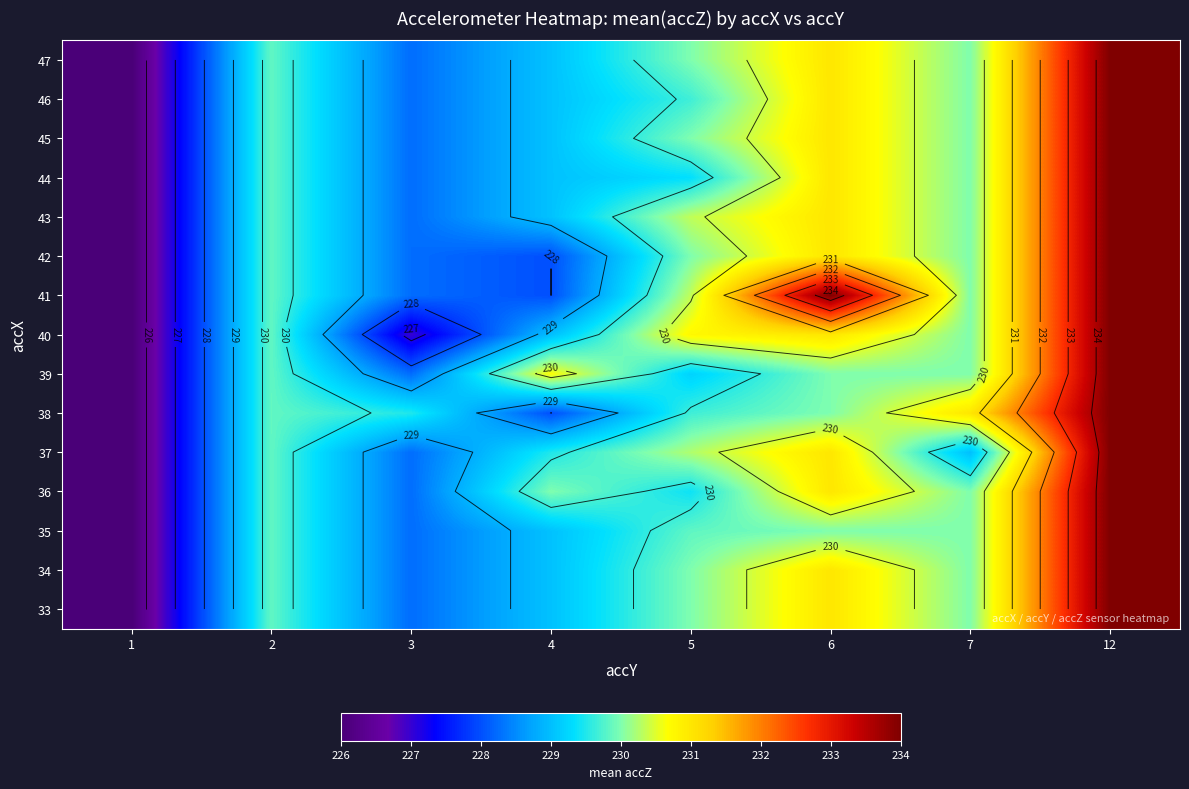

Which category has the lowest value across all series?

1